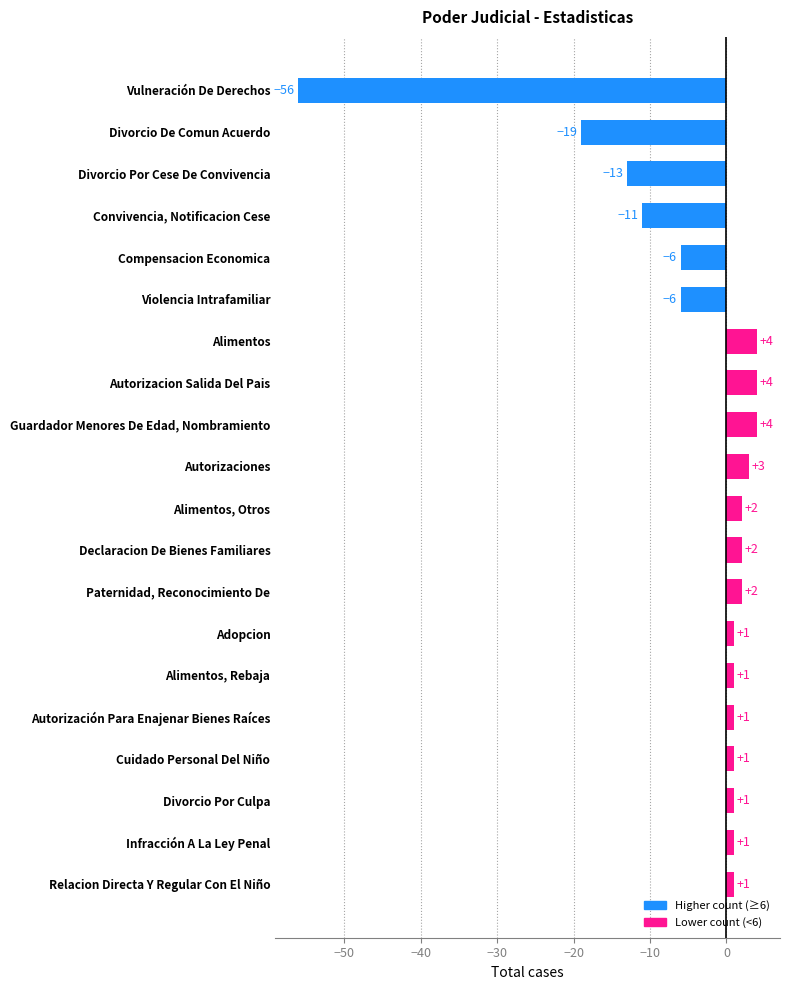

Count the number of categories in the chart.

20